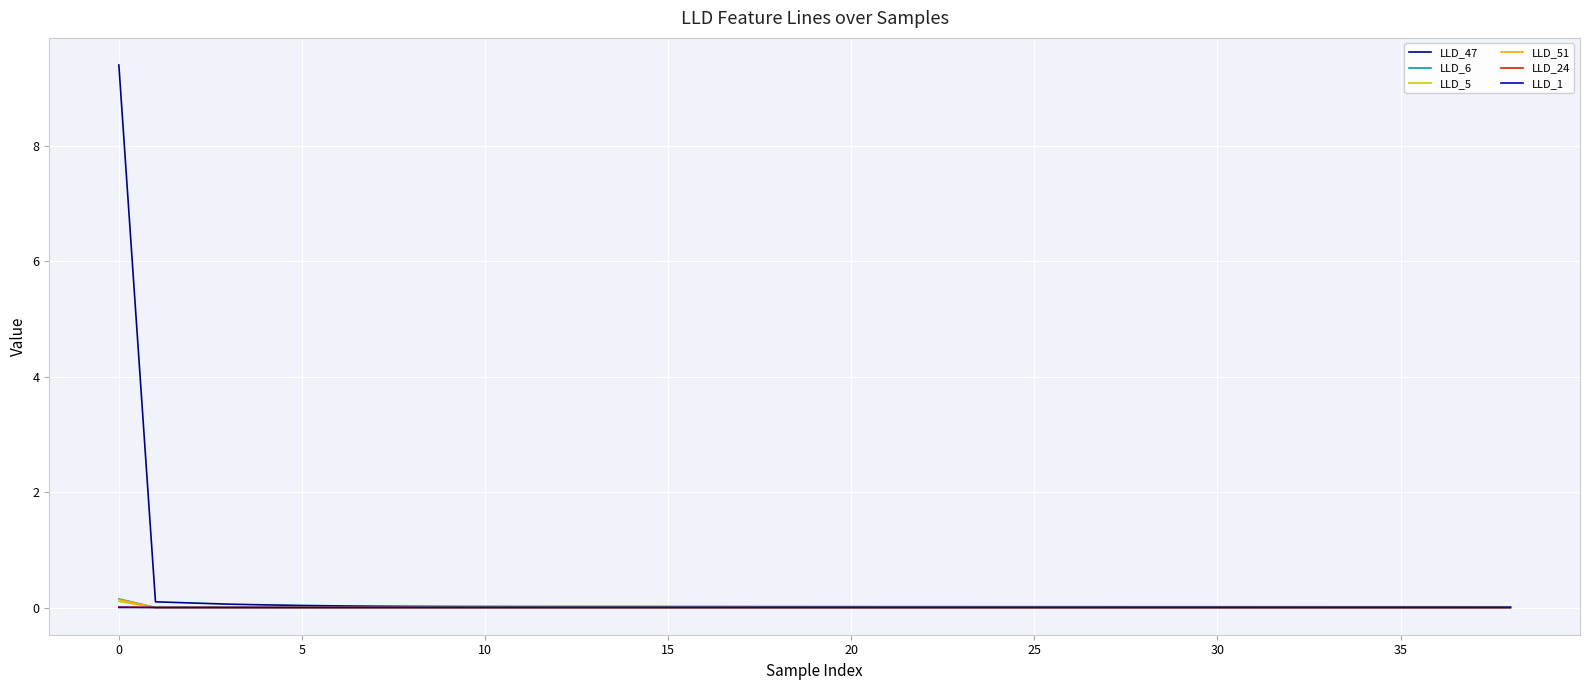

Count the number of categories in the chart.

39